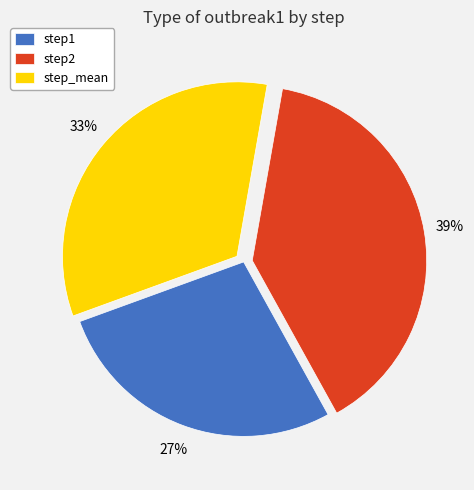

To the nearest percent, what is the combined percentage of step1 and step2?

67%